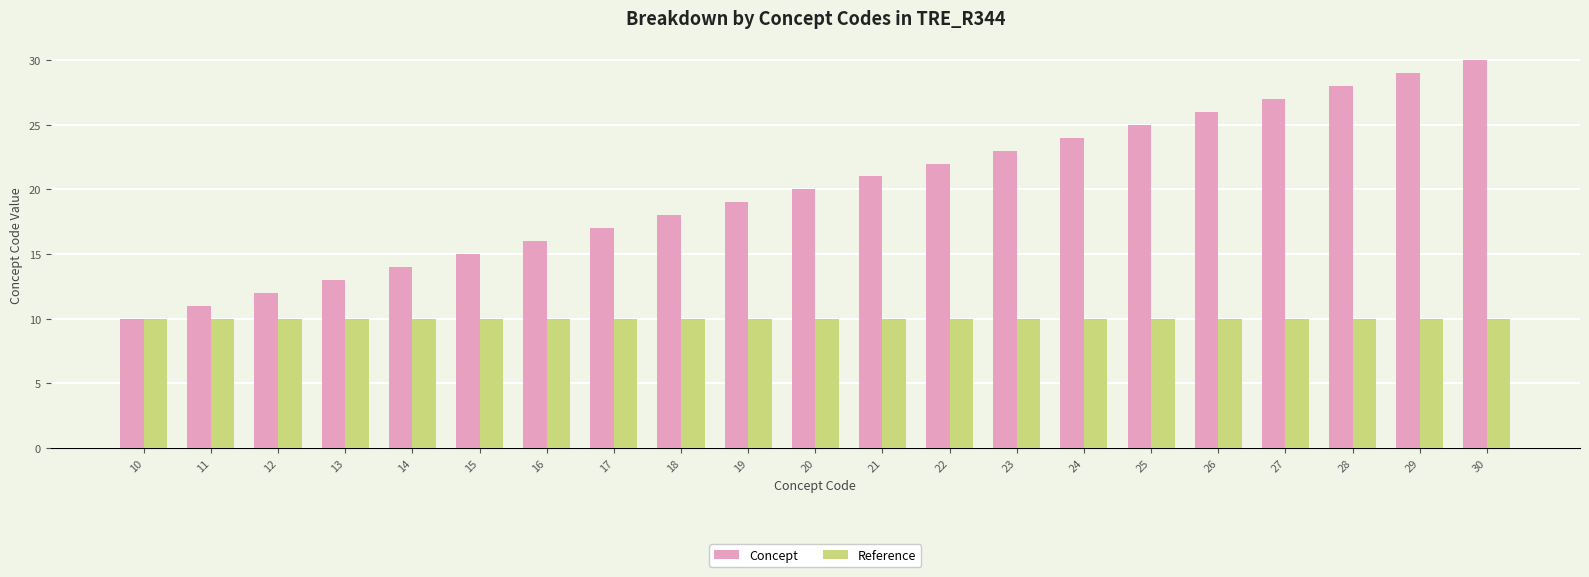

What is the total value across all series at 17?

27